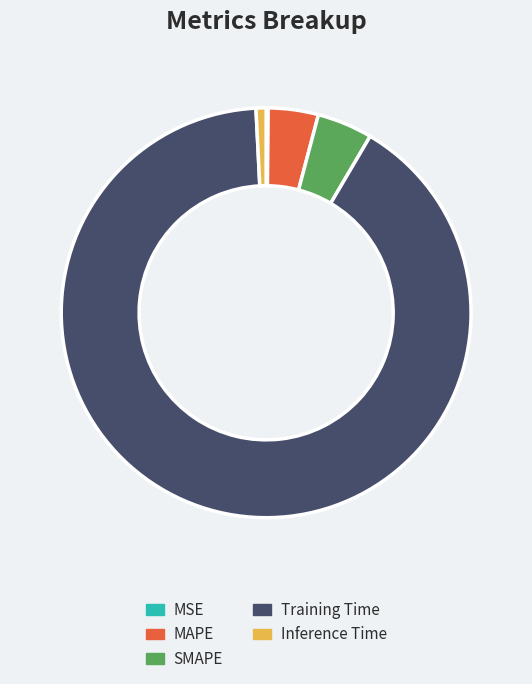

Do Training Time and Inference Time together represent more than half of the pie?

Yes